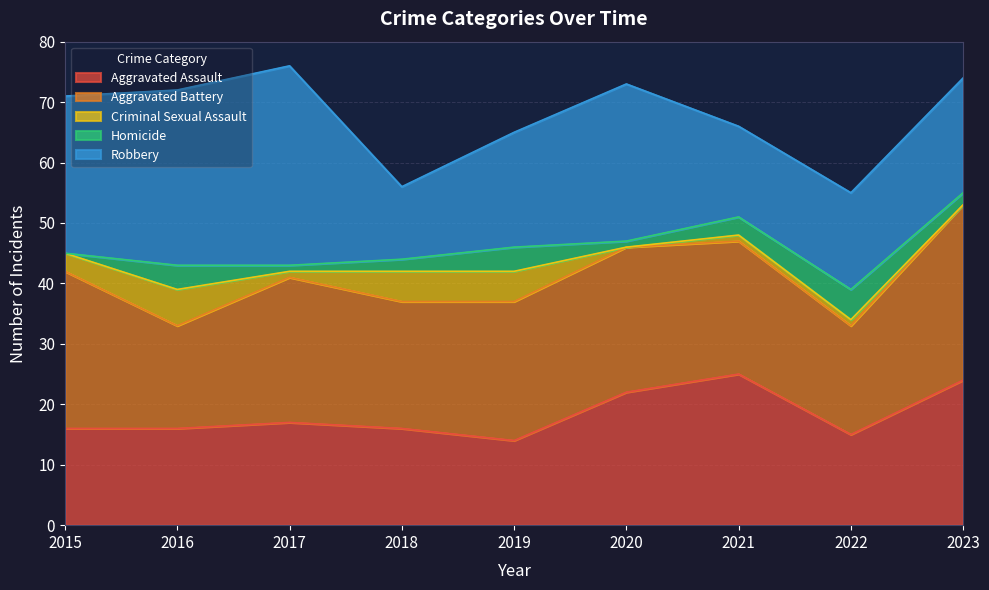

What are all the series names shown in the legend?

Aggravated Assault, Aggravated Battery, Criminal Sexual Assault, Homicide, Robbery